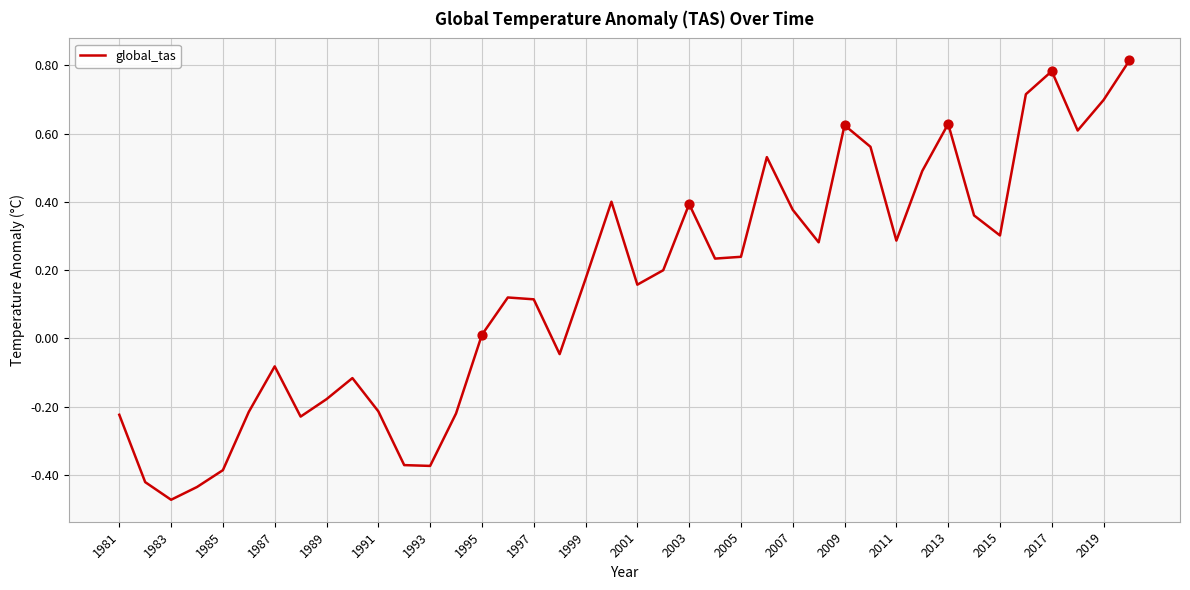

What is the difference between the maximum and minimum values?

1.3